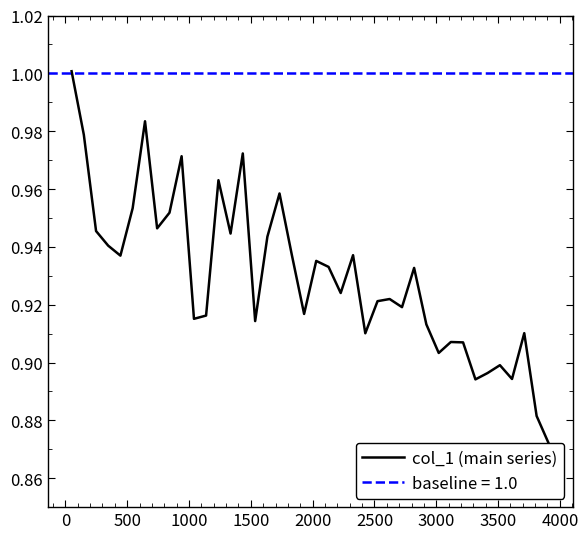

What is the sum of all values?

37.2